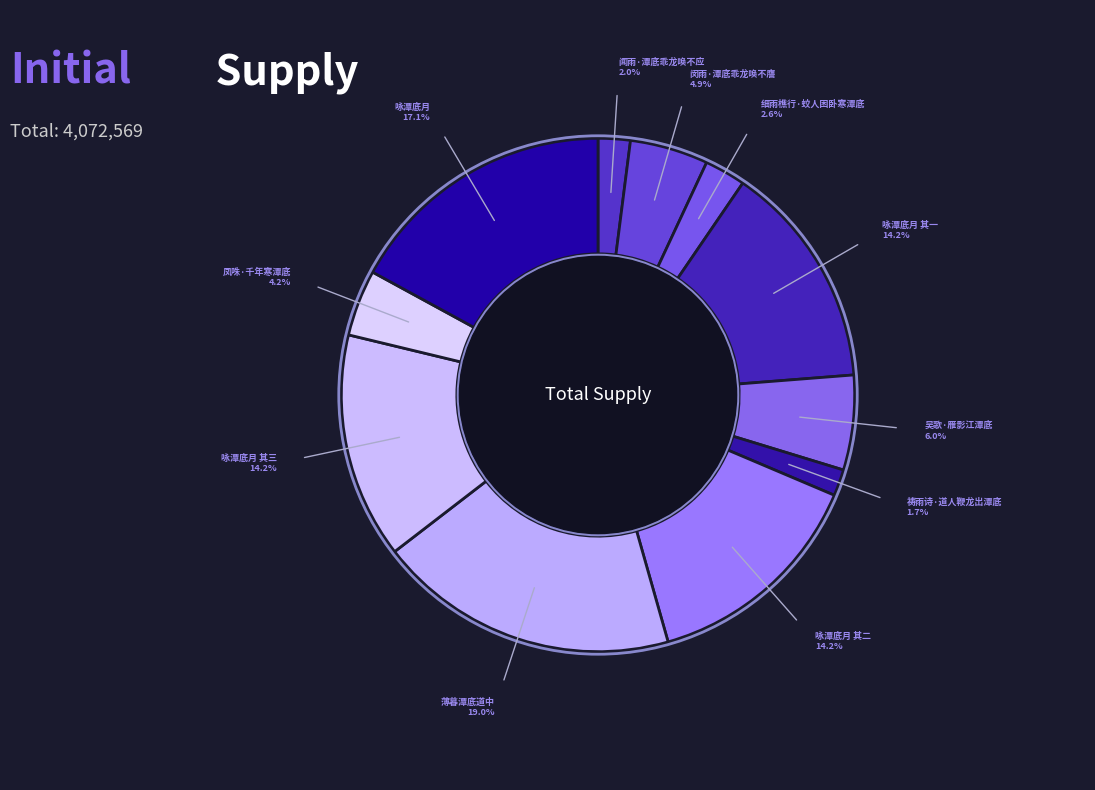

Which category has the biggest portion of the pie?

薄暮潭底道中